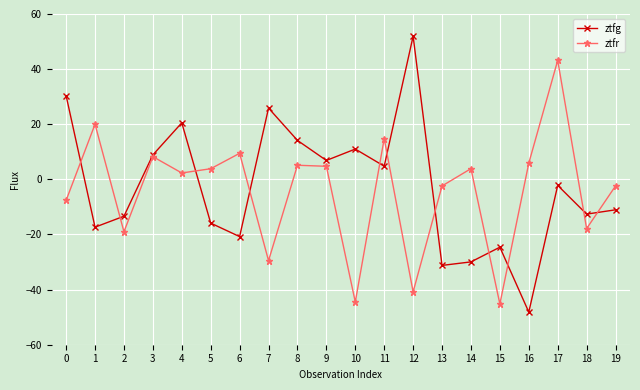

True or false: ztfg has more than 0 interior local peaks.

True